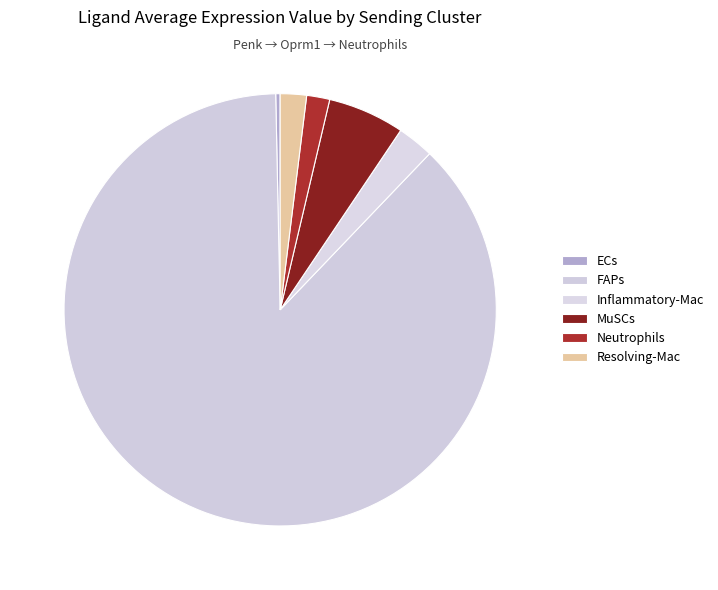

To the nearest percent, what is the combined percentage of MuSCs and Neutrophils?

7%